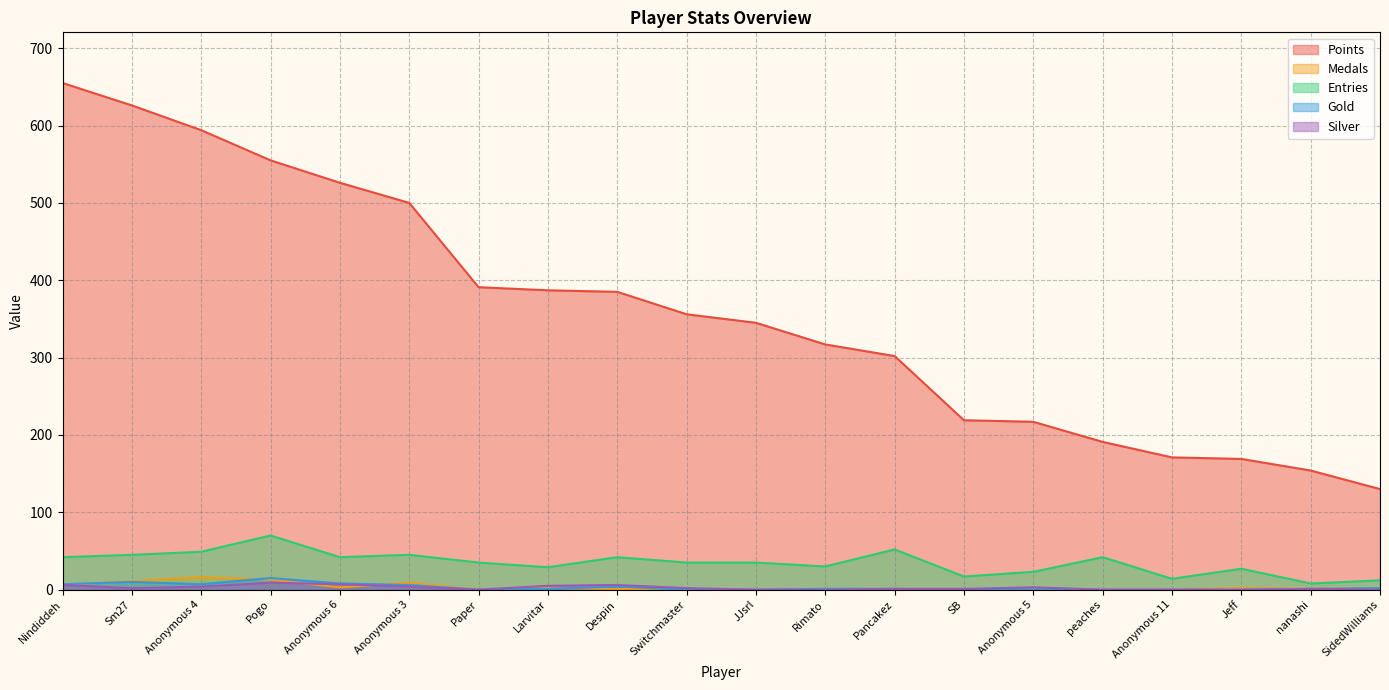

Rank the series at Pancakez from highest to lowest value.

Points, Entries, Medals, Gold, Silver